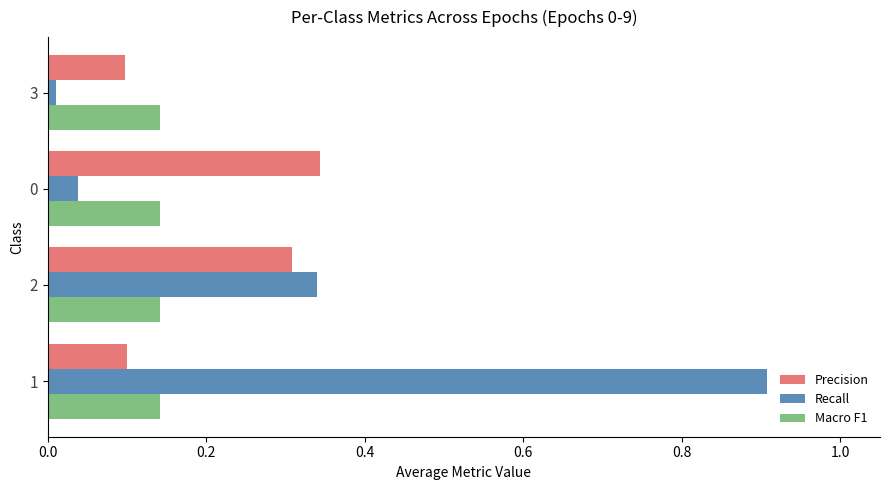

Which series has the widest spread of values?

Recall